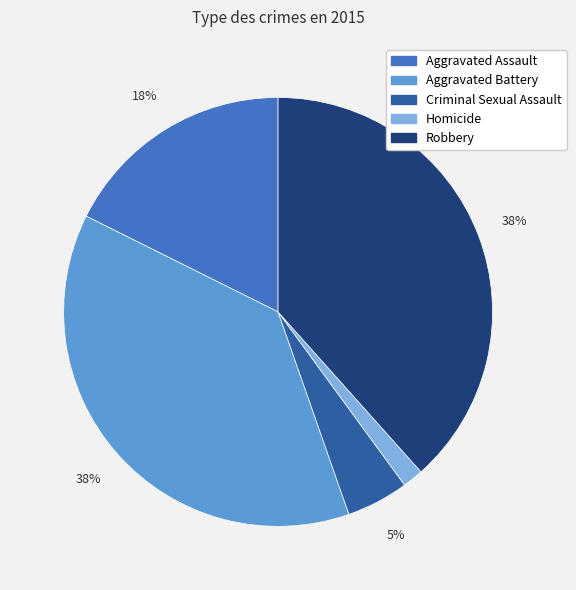

Between Aggravated Assault and Homicide, which is larger?

Aggravated Assault